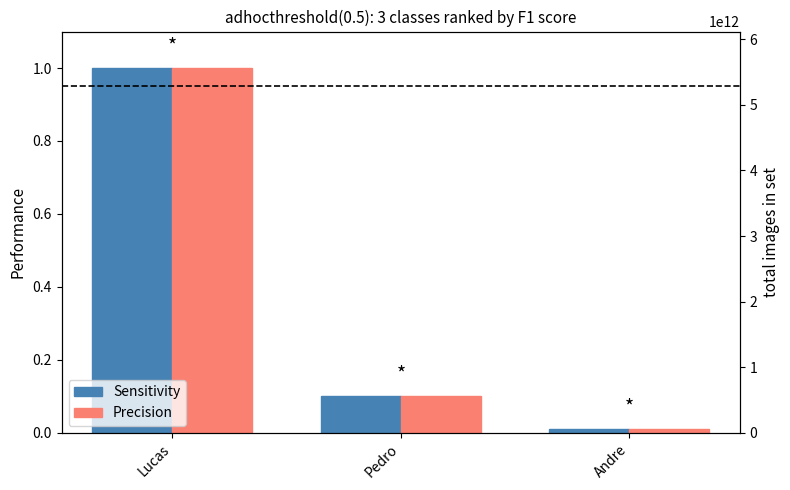

How many groups of bars are there?

3